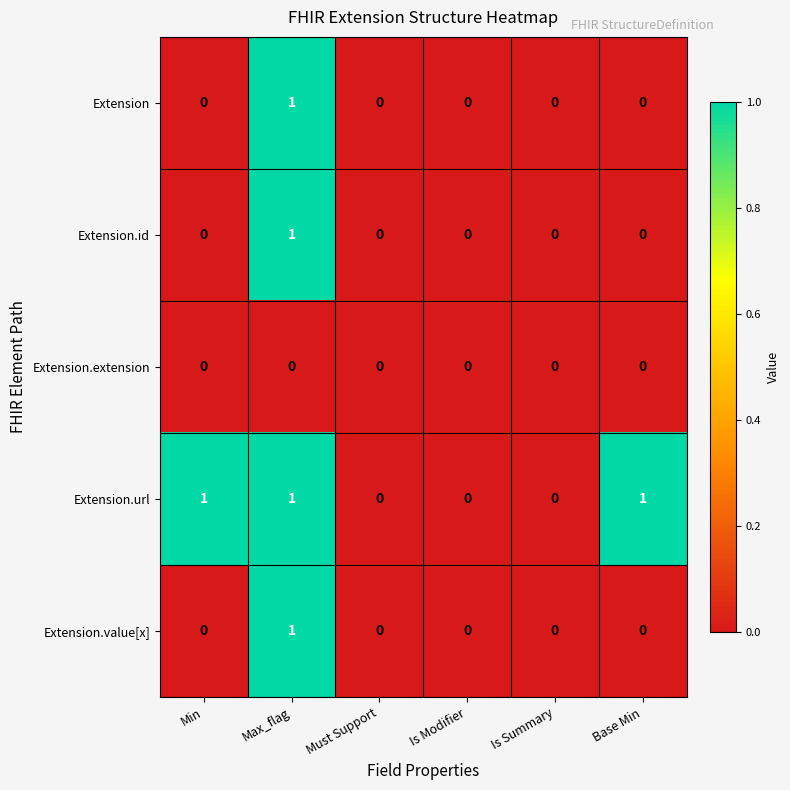

What is the maximum value shown in the chart?

1